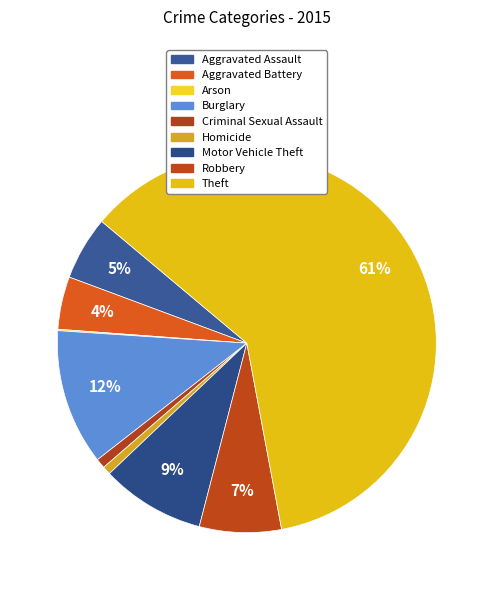

Count the number of slices in the pie.

9